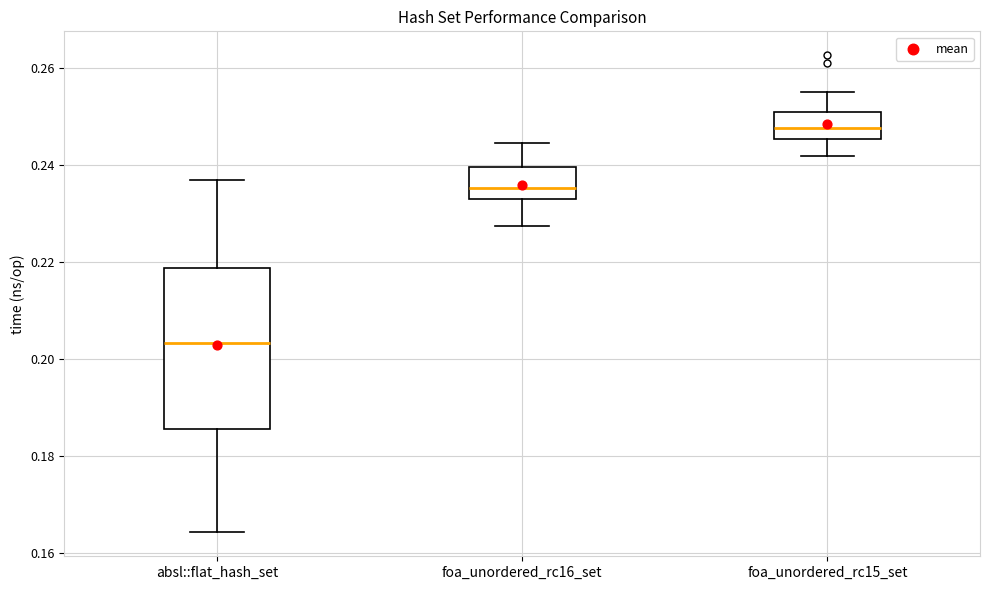

Reading left to right, transcribe this box plot: for each box, give where its median line is, the range the box spans, and where its two whiskers end, as read against the y-axis. The values are not printed on the chart, so give them approximately, as read against the axis.

absl::flat_hash_set: median 0.204, box 0.186 to 0.218, whiskers 0.164 to 0.236
foa_unordered_rc16_set: median 0.236, box 0.232 to 0.240, whiskers 0.228 to 0.244
foa_unordered_rc15_set: median 0.248, box 0.246 to 0.250, whiskers 0.242 to 0.254